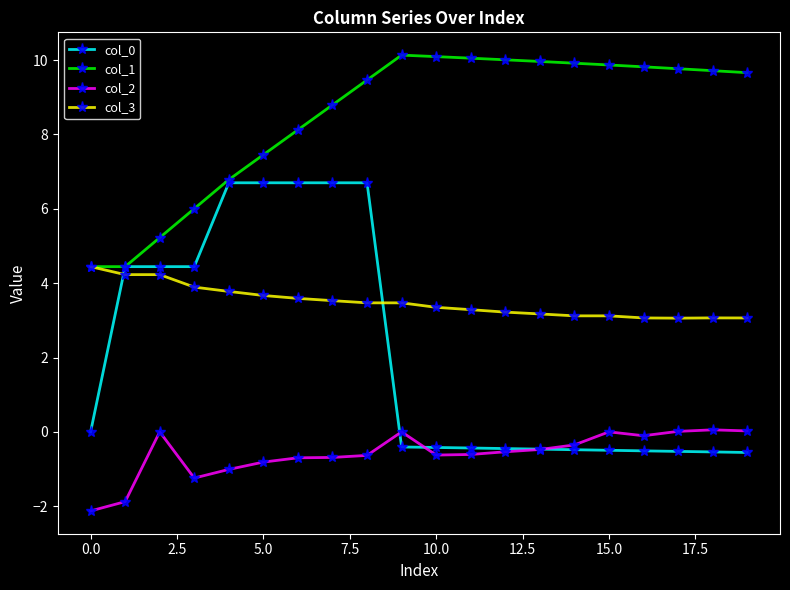

True or false: col_1 and col_2 cross at least once.

False